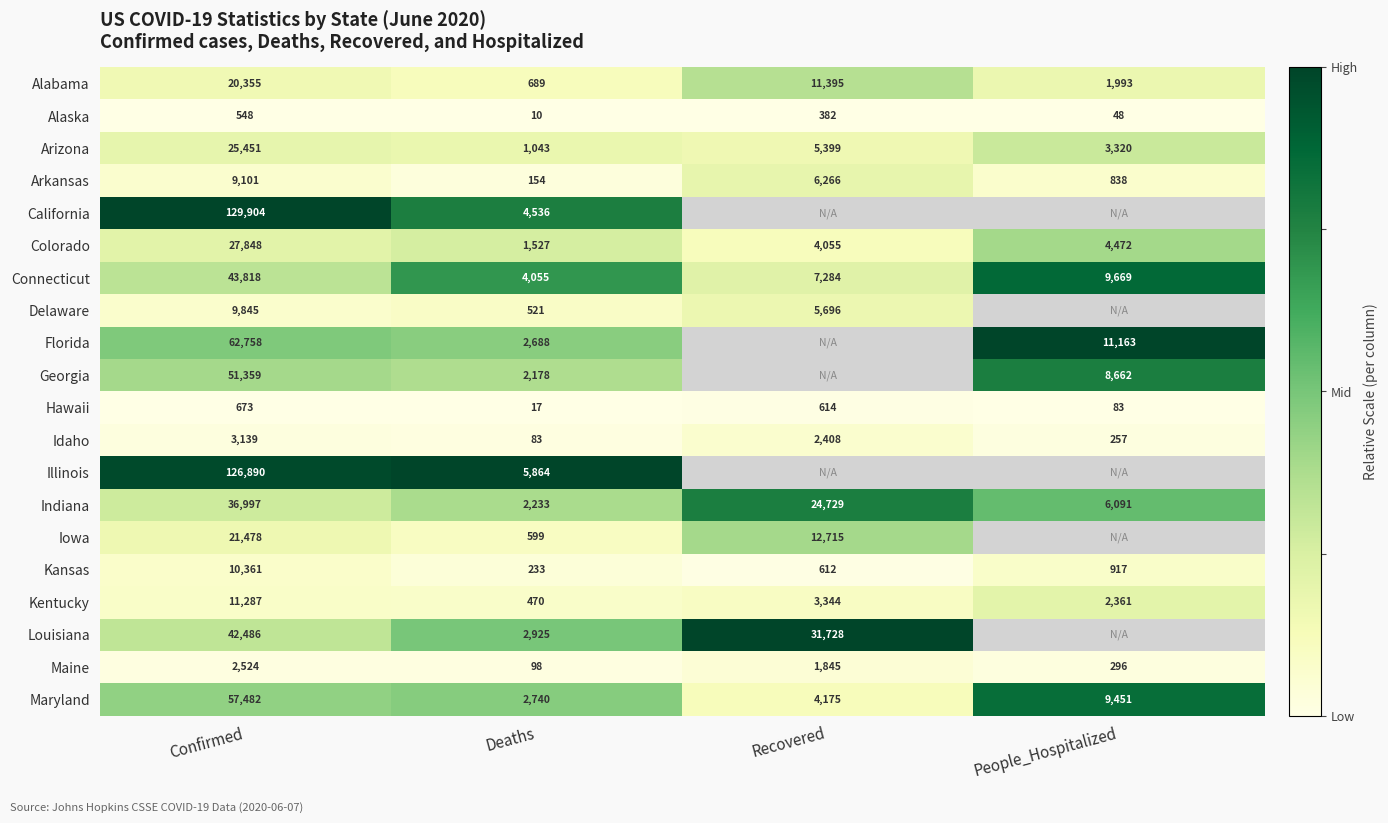

Where does the Colorado series first go above 4472?

Confirmed